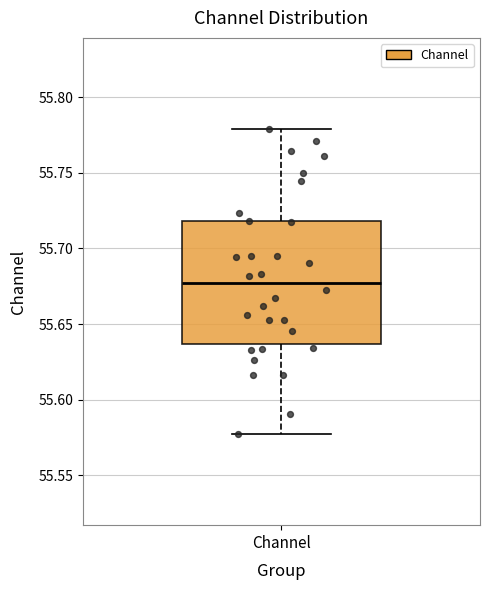

Read this box plot against the y-axis: the position of the median line, the range covered by the box, and the ends of both whiskers. The values are not printed on the chart, so give them approximately, as read against the axis.

median 55.675, box 55.635 to 55.720, whiskers 55.580 to 55.780